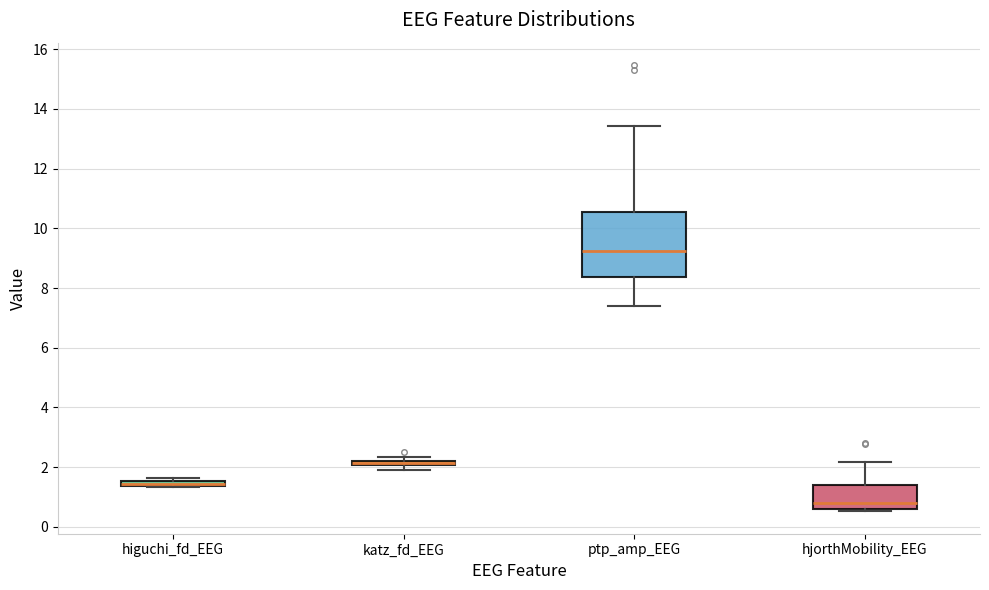

Where is the lower edge of the box for katz_fd_EEG on the y-axis? The values are not printed on the chart, so give them approximately, as read against the axis.

2.0